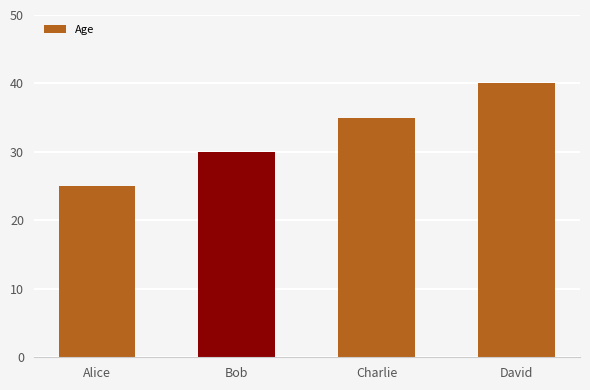

What value does the data have at Bob?

30